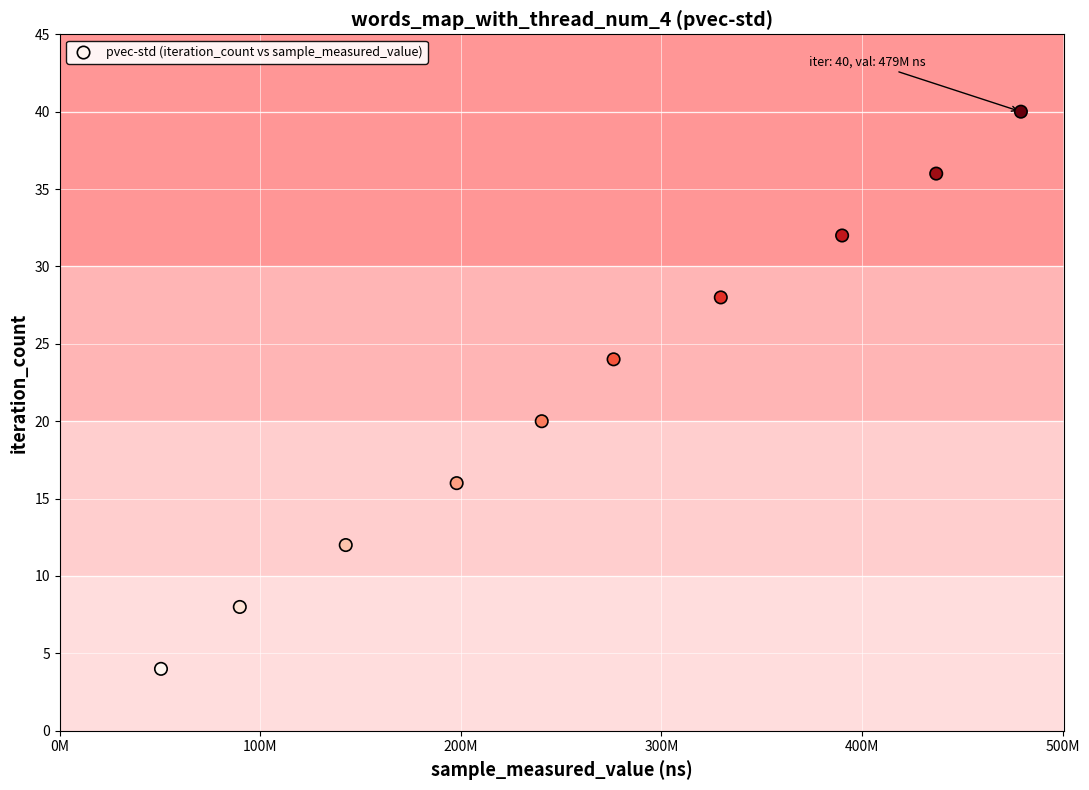

What is the average X value?

263311068